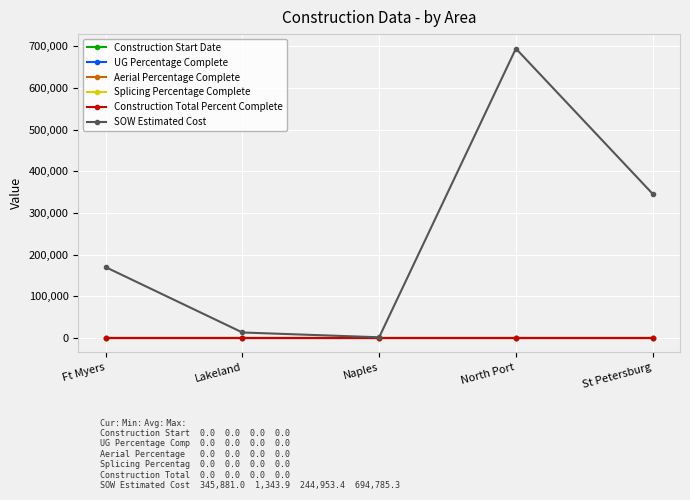

True or false: Construction Start Date has a value of 0.0 at Naples.

True